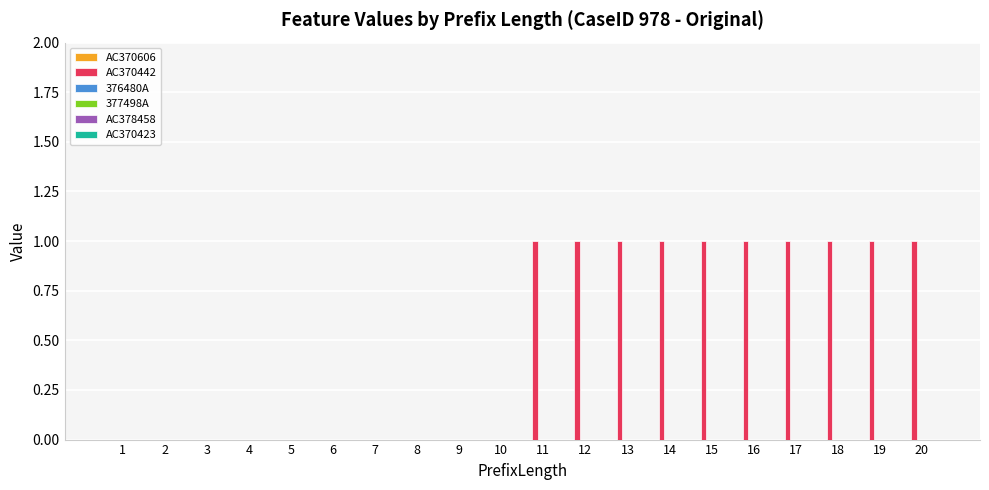

Reading left to right, transcribe all the data shown in this chart.

1=0	2=0	3=0	4=0	5=0	6=0	7=0	8=0	9=0	10=0	11=1	12=1	13=1	14=1	15=1	16=1	17=1	18=1	19=1	20=1